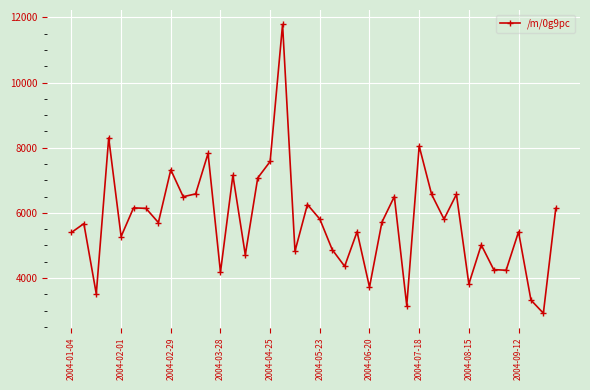

What is the greatest value displayed?

11785.7